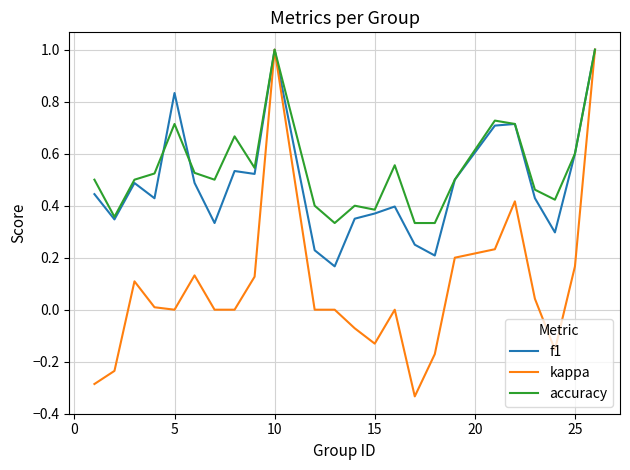

What is the greatest value displayed?

1.0